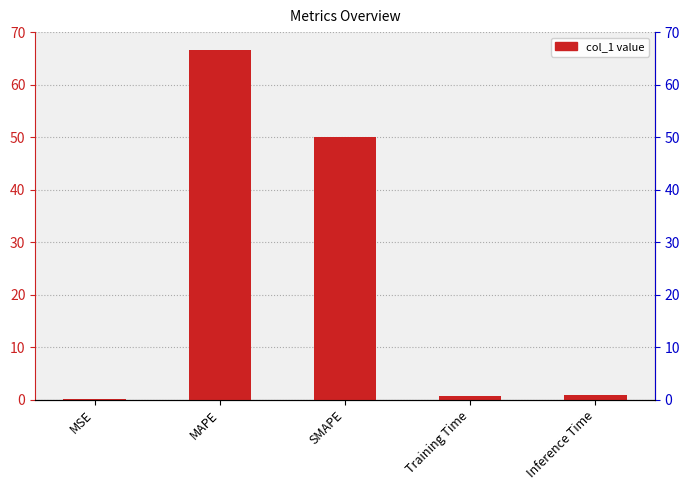

What is the label of the 5th bar from the left?

Inference Time